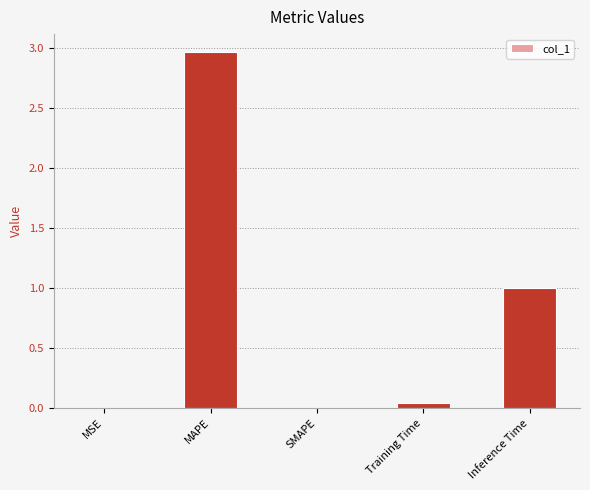

Does the chart contain stacked bars?

No